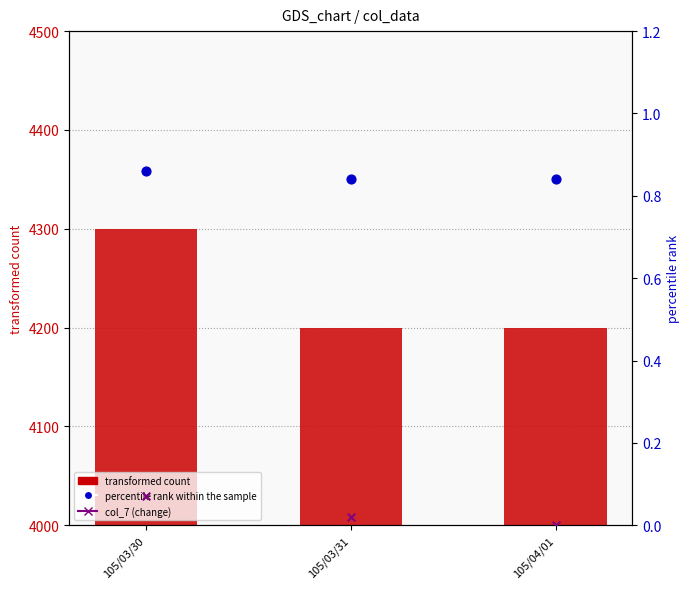

Which series reaches the maximum Y coordinate?

transformed count